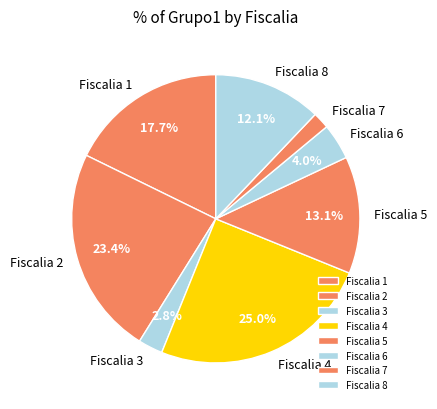

What percentage do Fiscalia 2 and Fiscalia 8 together represent?

35.5%